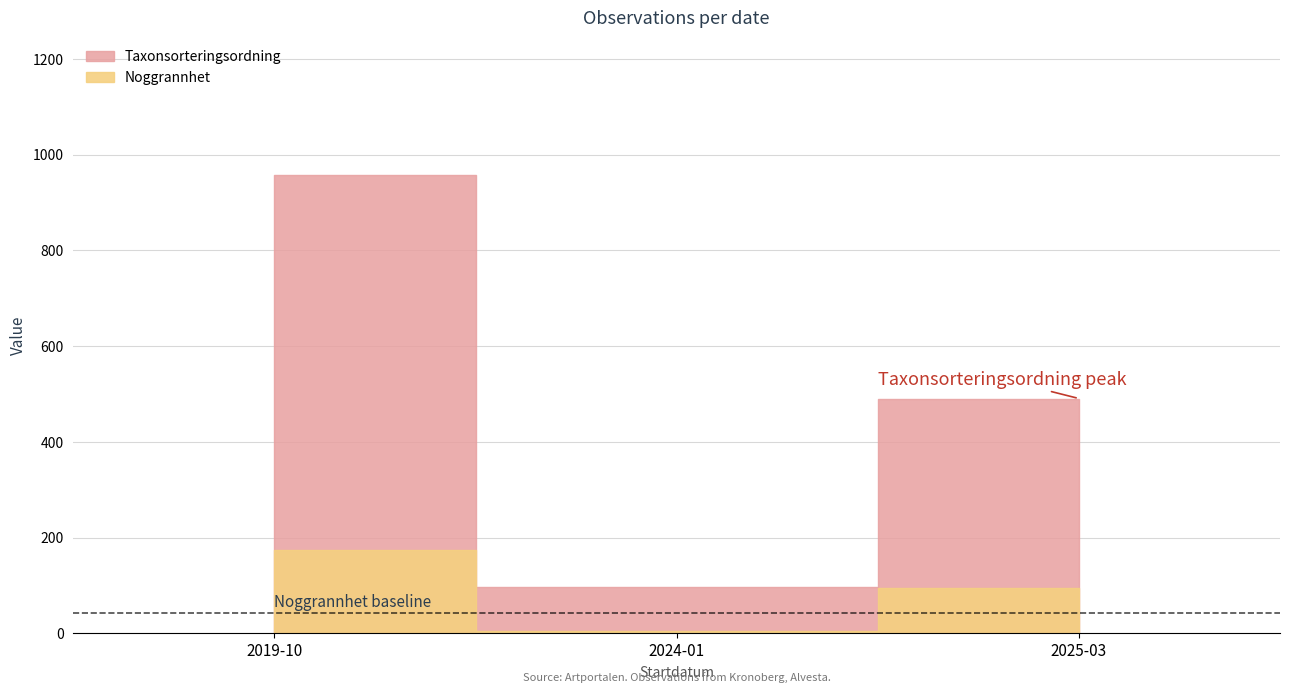

How many lines are shown in the chart?

2